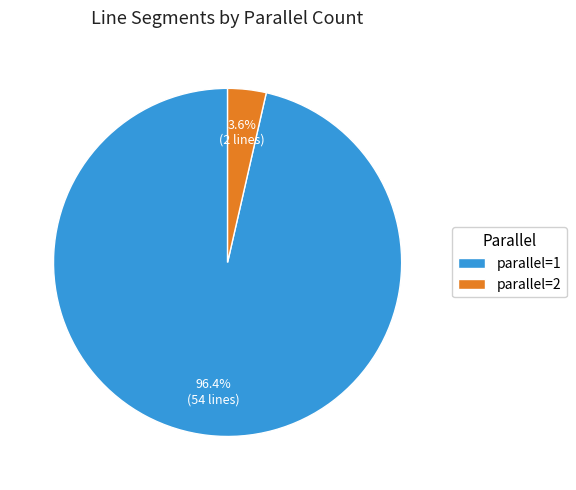

To the nearest percent, what is the combined percentage of parallel=1 and parallel=2?

100%